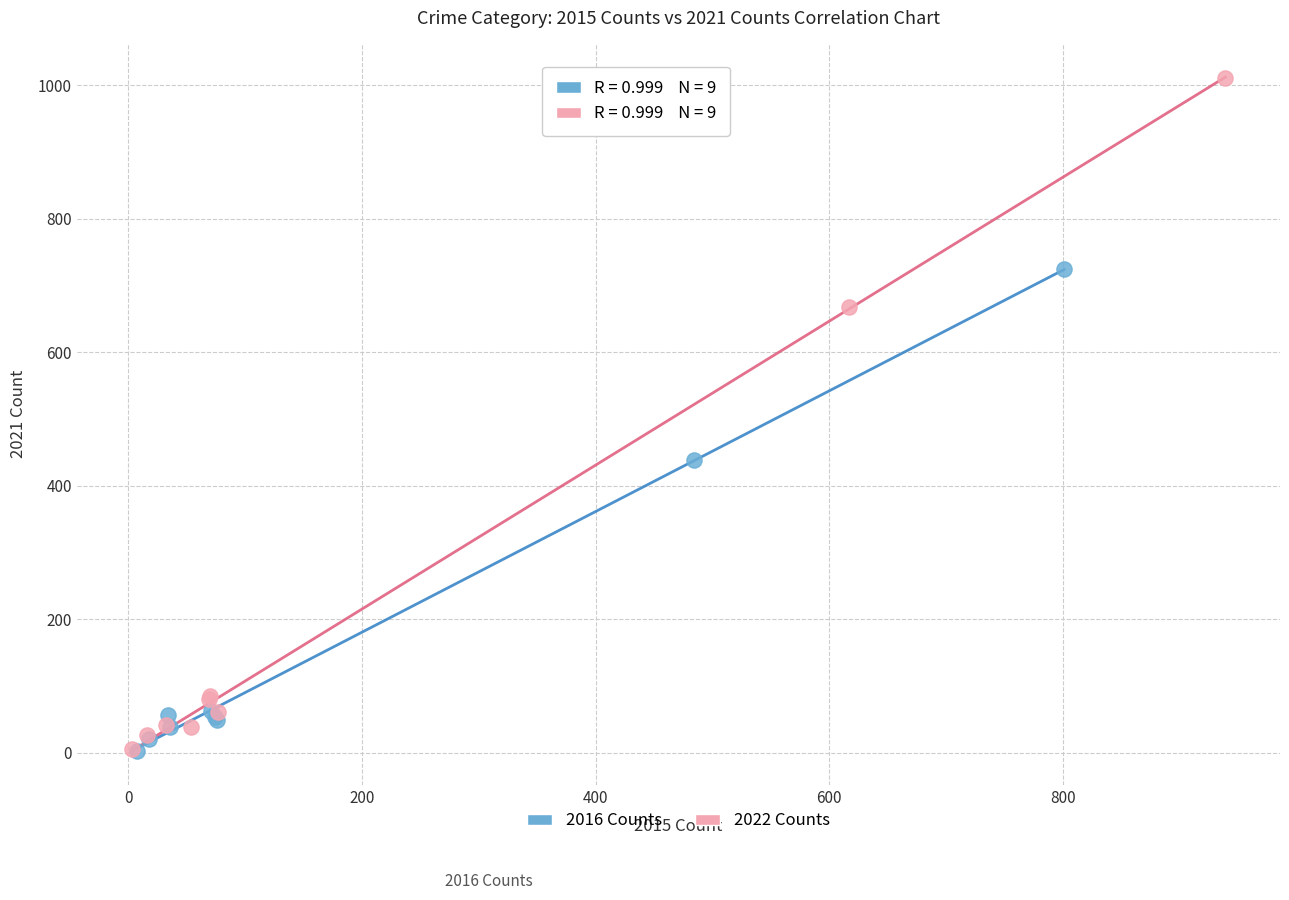

Which series contains the highest Y value?

2022 Counts